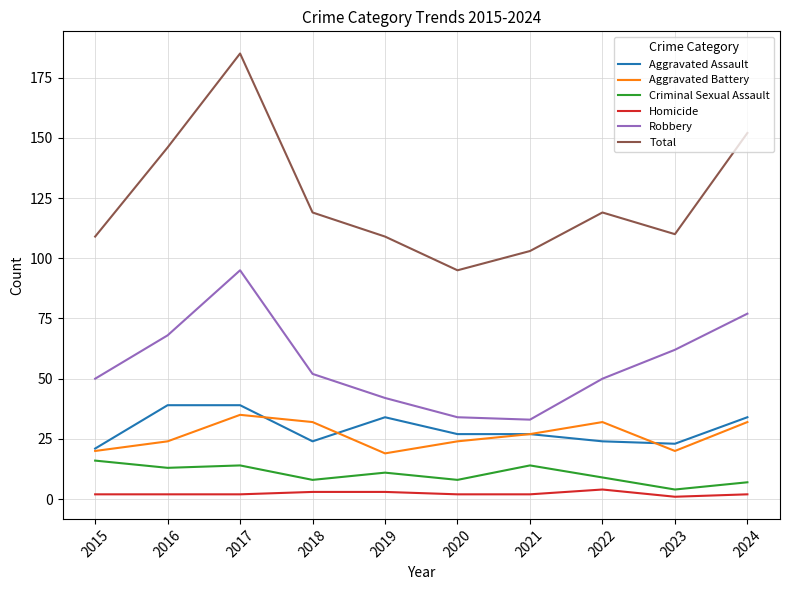

How many lines are shown in the chart?

6